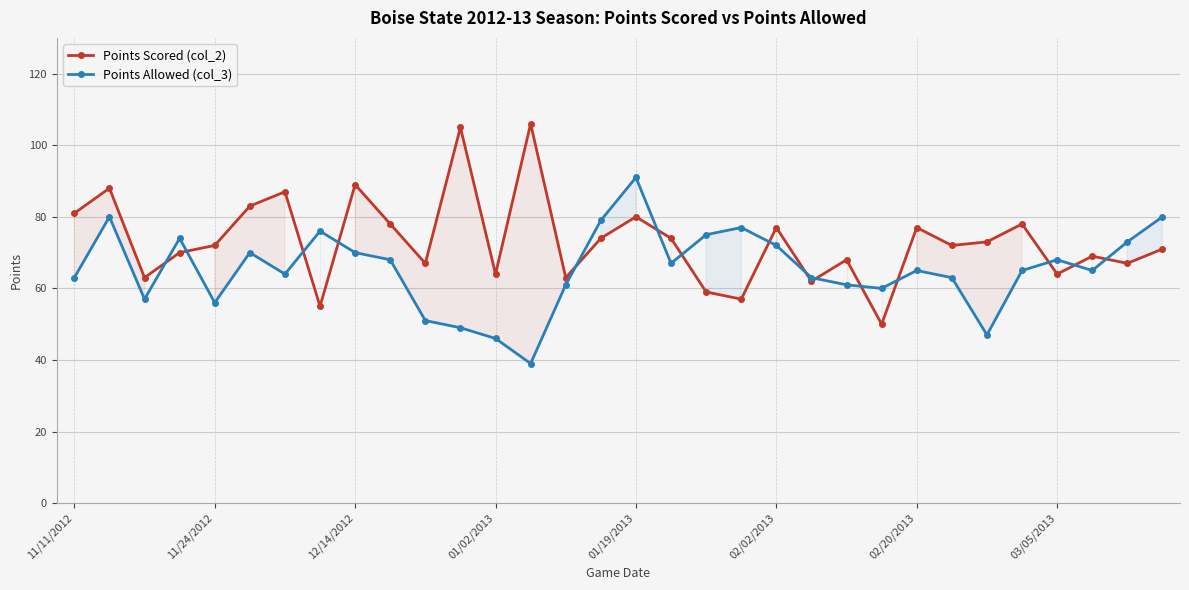

What is the greatest value displayed?

106